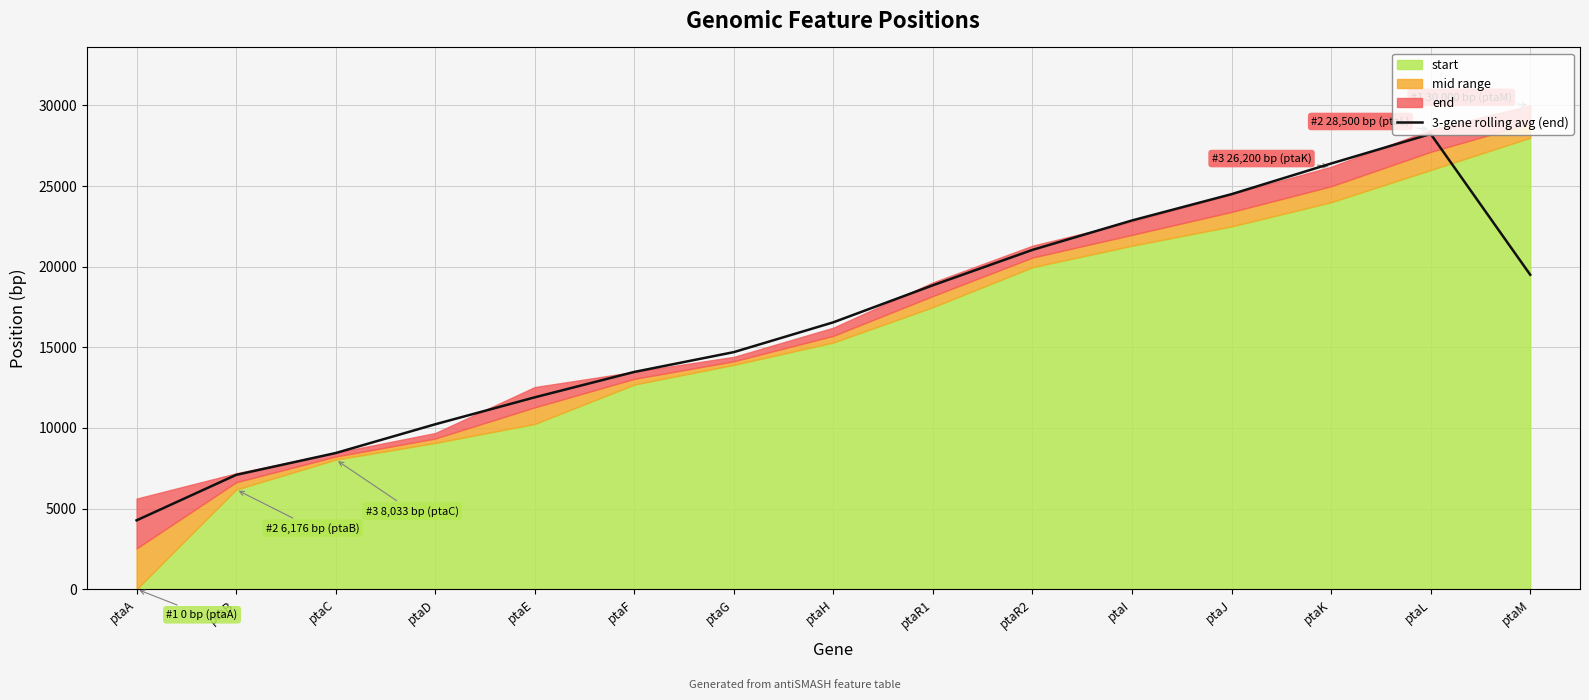

Is it true that 3-gene rolling avg (end) equals 24500.0 at ptaJ?

True